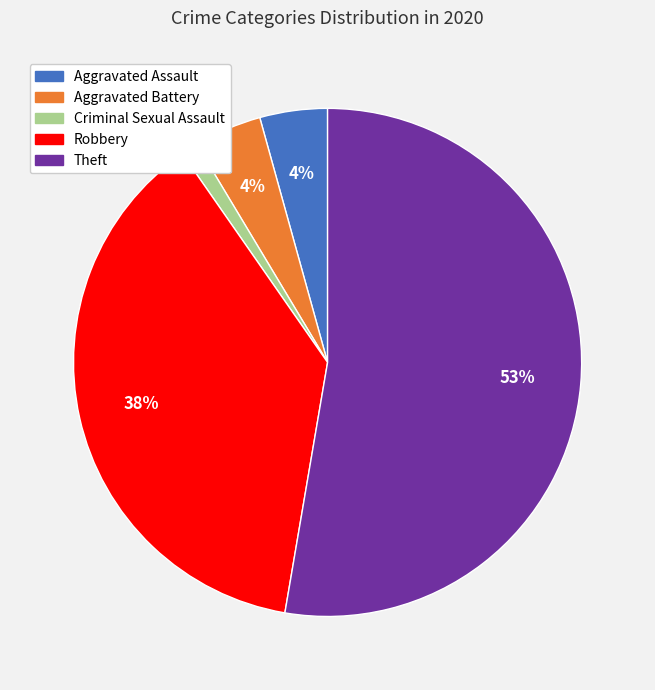

Which category accounts for the majority?

Theft